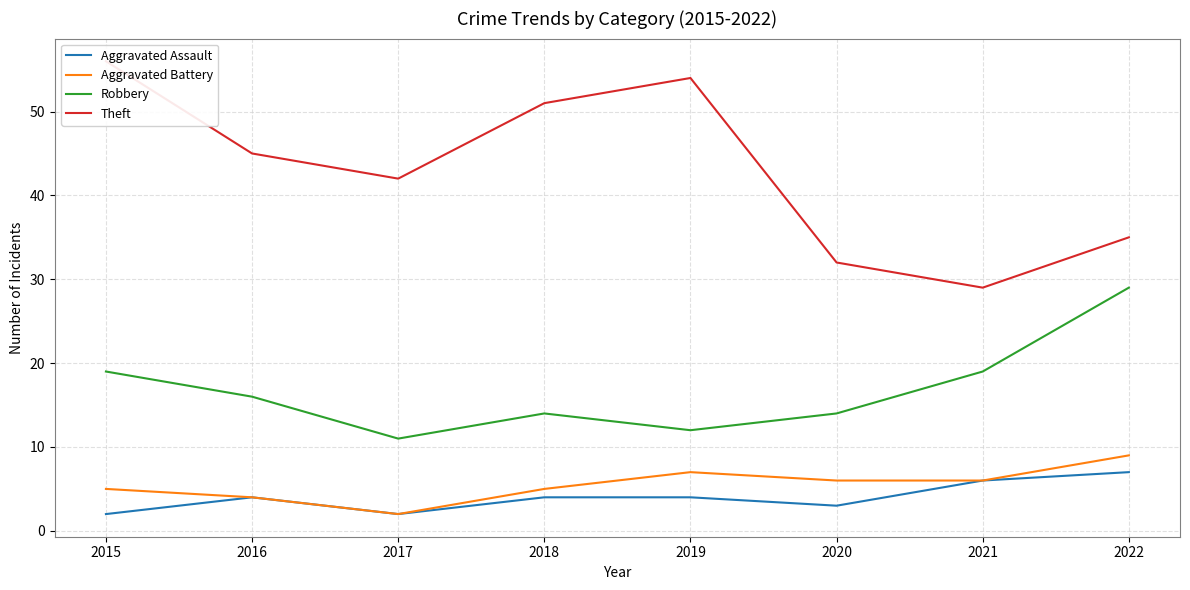

What are all the series names shown in the legend?

Aggravated Assault, Aggravated Battery, Robbery, Theft